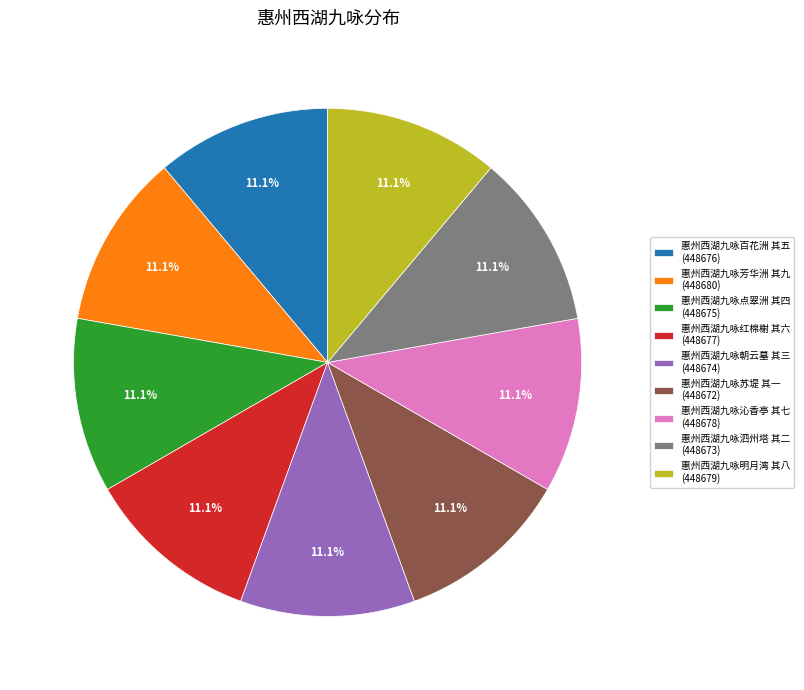

True or false: 惠州西湖九咏芳华洲 其九 accounts for 11% of the total.

True